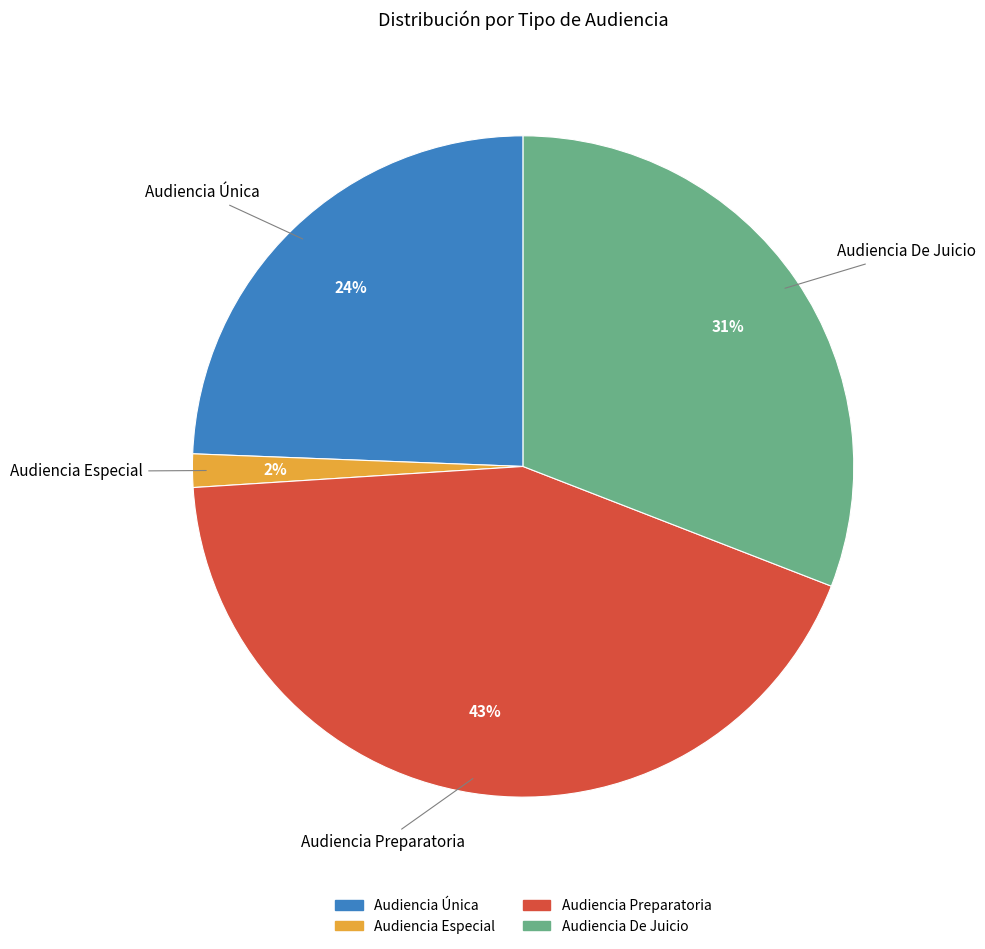

Rank the categories by value from lowest to highest.

Audiencia Especial, Audiencia Única, Audiencia De Juicio, Audiencia Preparatoria